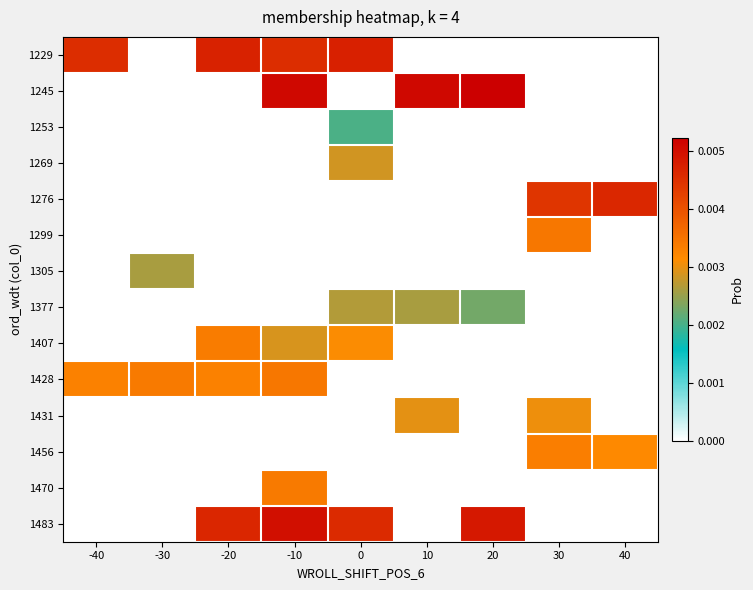

At -20, list the series in order from smallest to largest.

1245, 1253, 1269, 1276, 1299, 1305, 1377, 1431, 1456, 1470, 1428, 1407, 1483, 1229